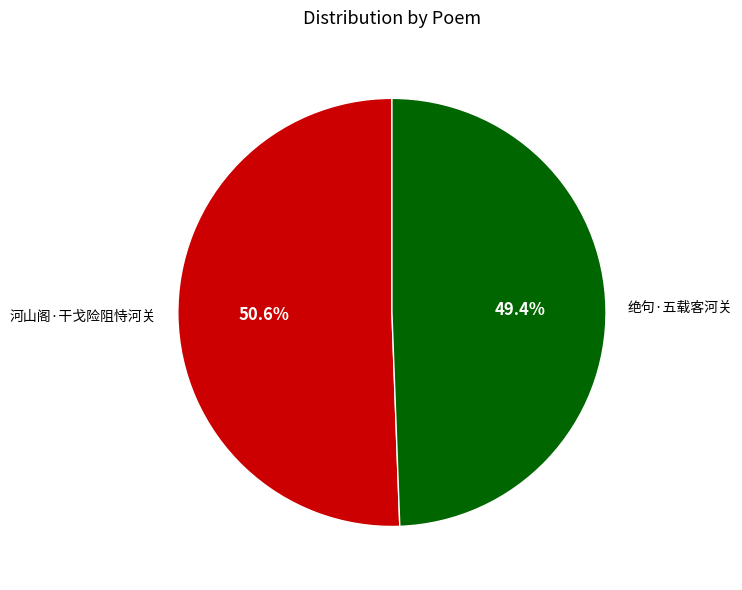

What portion of the pie excludes 绝句·五载客河关?

50.6%